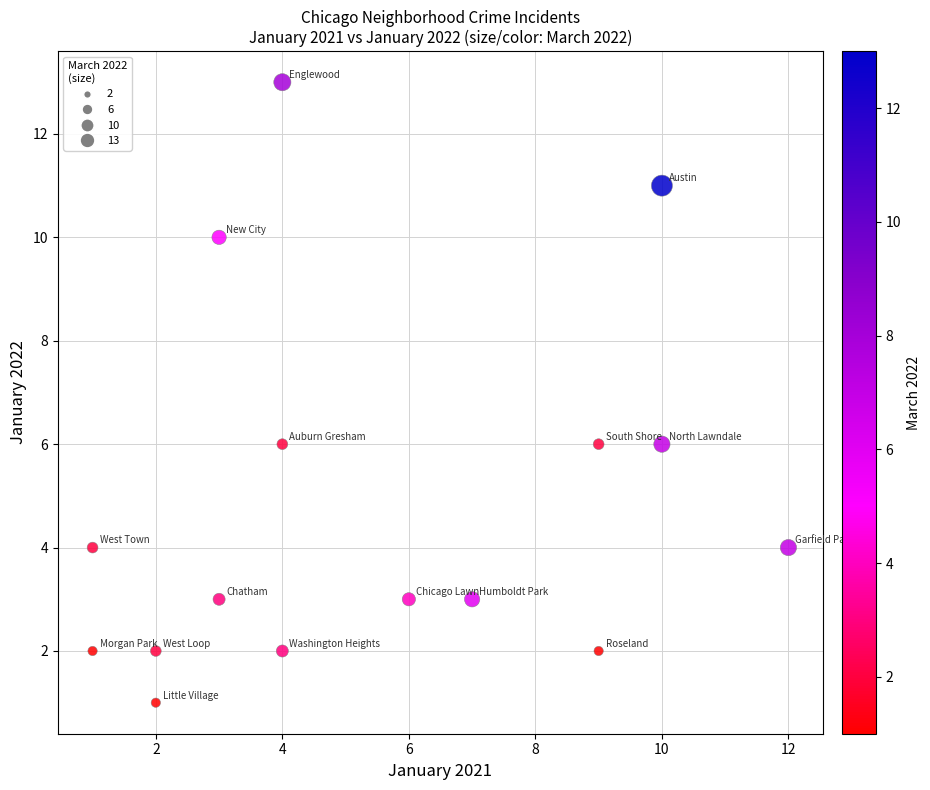

What is the range of Y values (max minus min)?

12